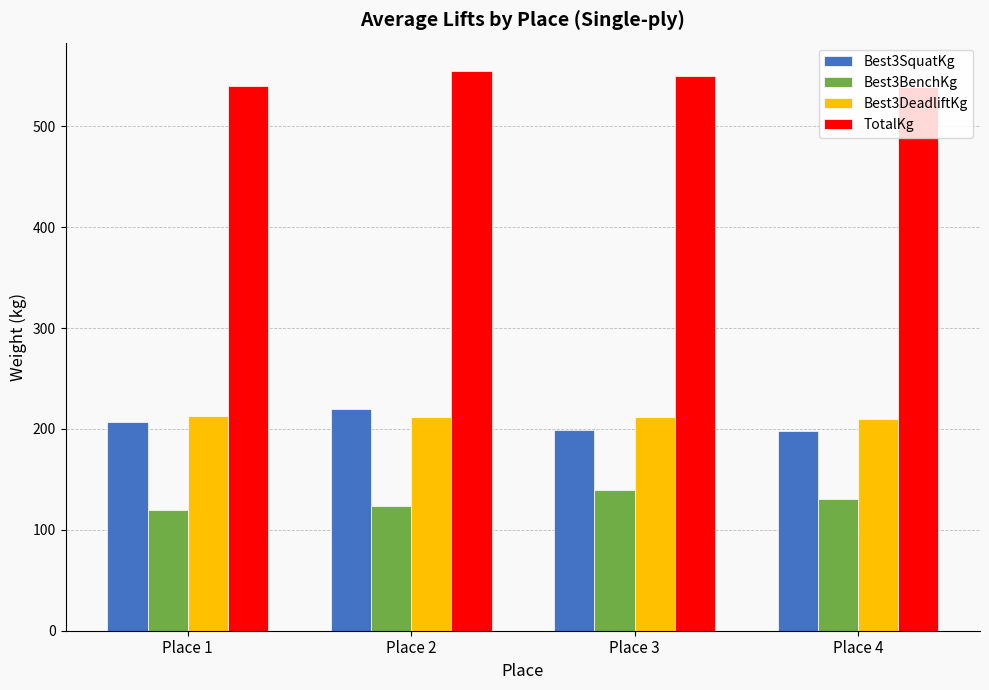

What is the maximum value shown in the chart?

555.2